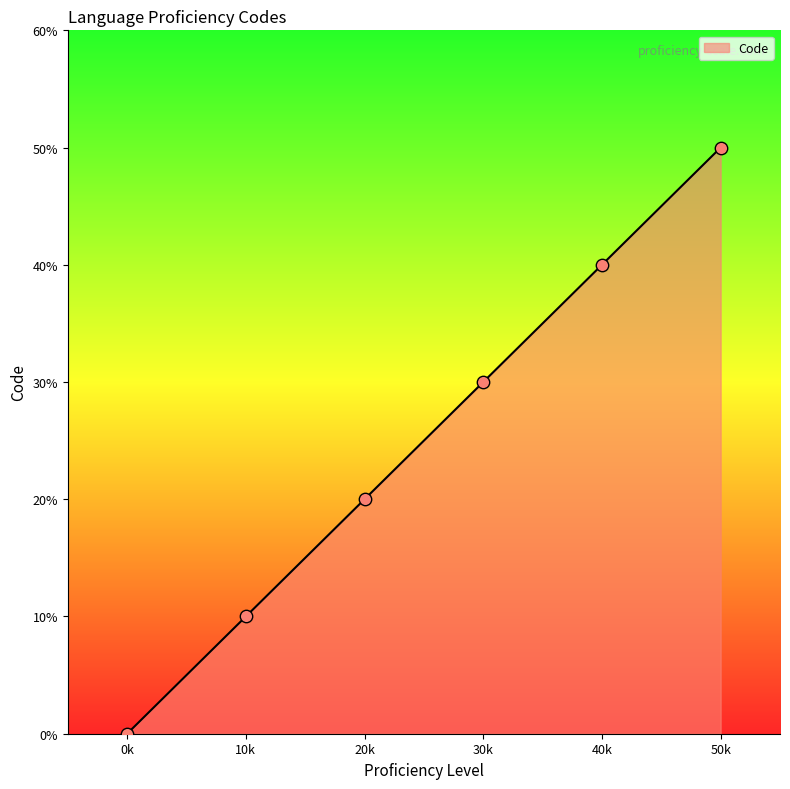

What is the change in value from 0k to 40k?

+40